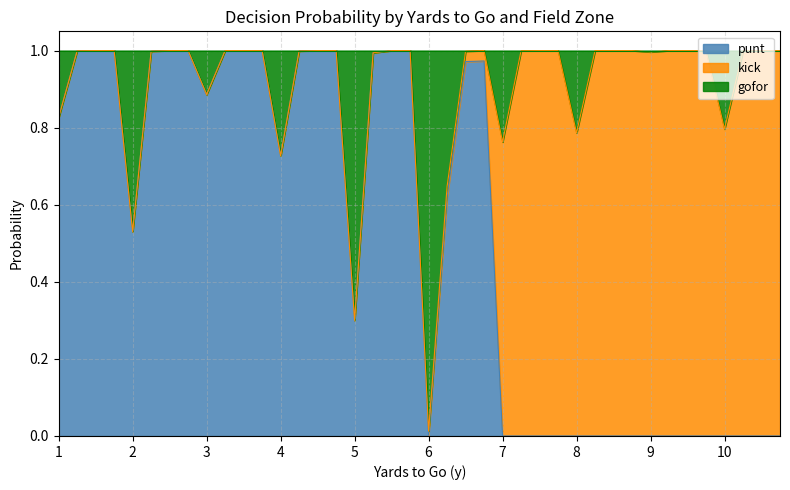

Between 8 and 9, which series saw the biggest shift?

gofor